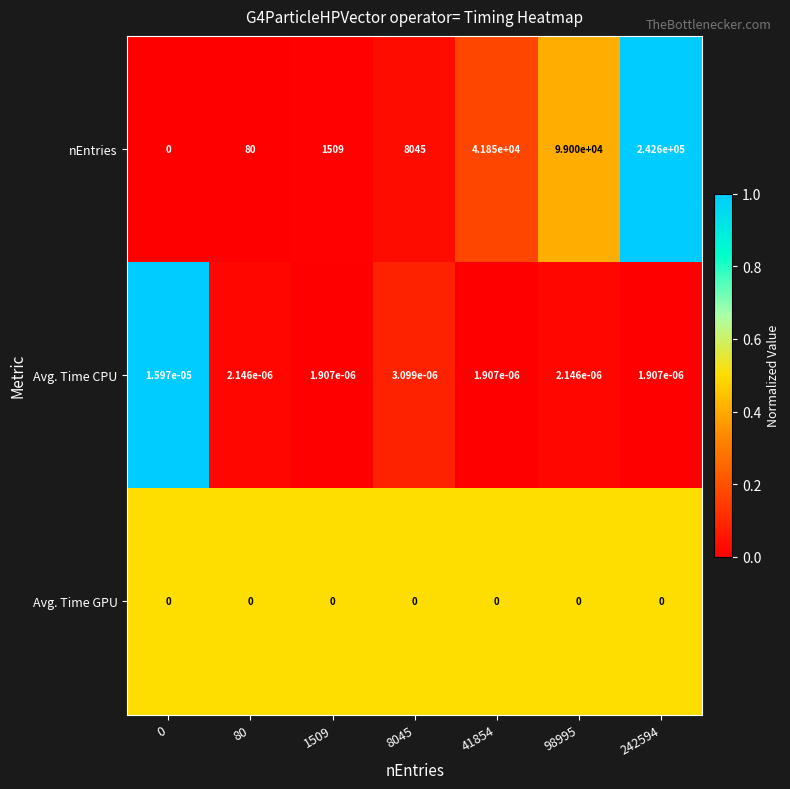

Which series has the widest spread of values?

nEntries